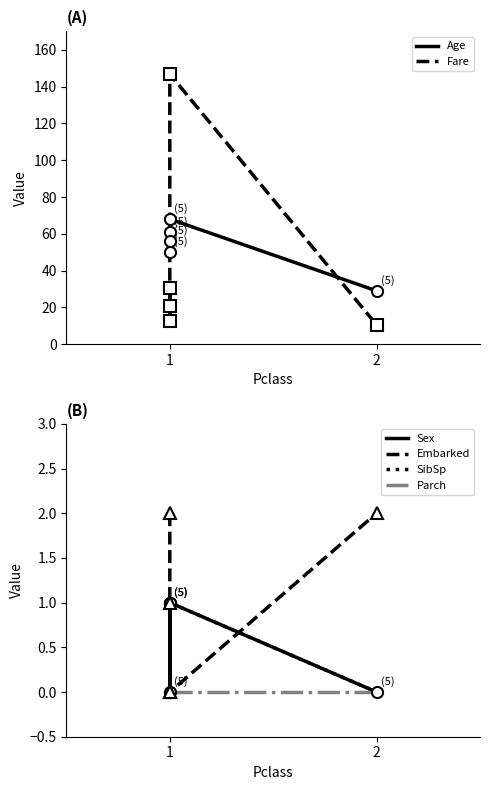

What are all the series names shown in the legend?

Age, Fare, Sex, Embarked, SibSp, Parch